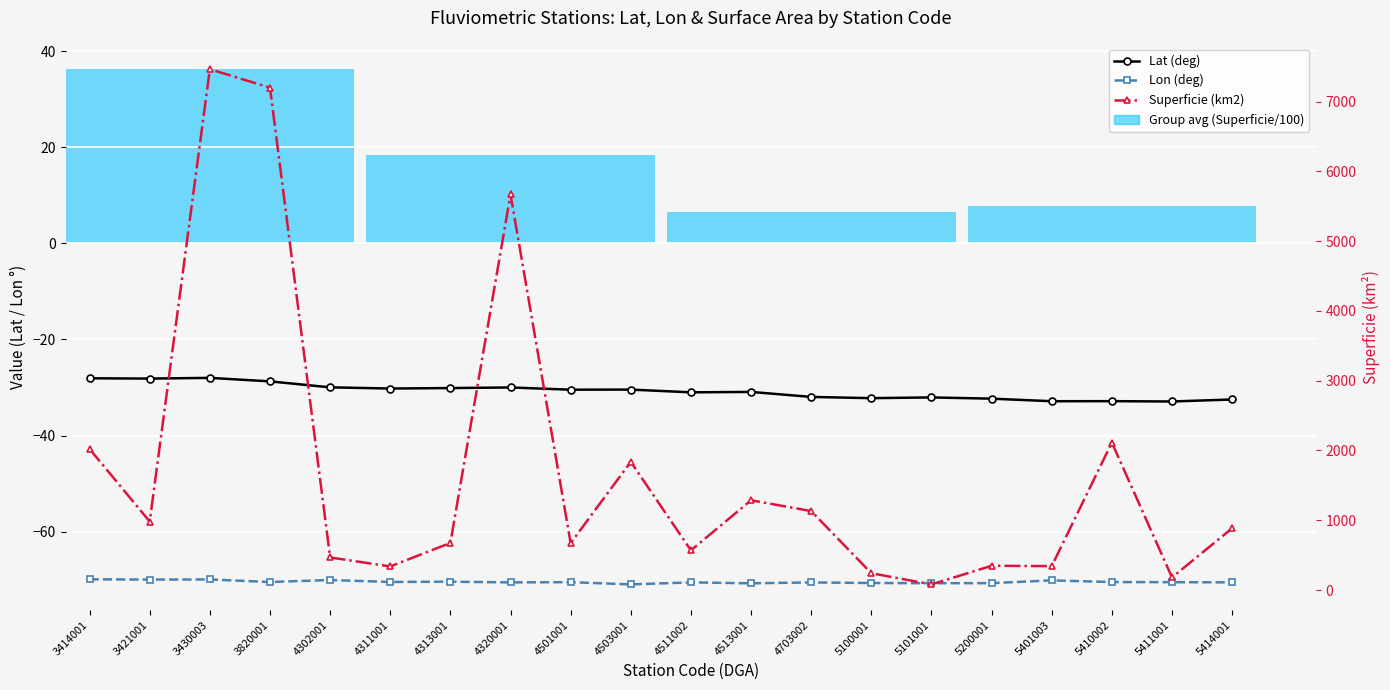

Which series changed the most between 3421001 and 4313001?

Superficie (km2)